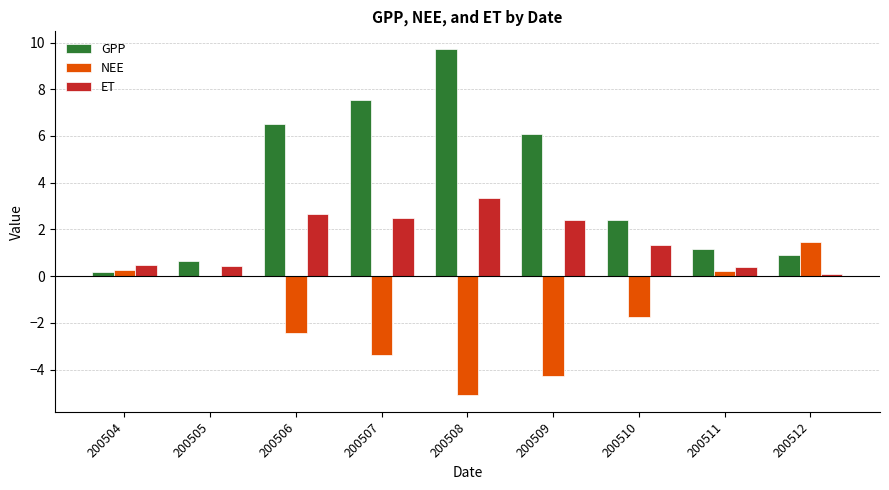

Is the value of GPP at 200505 greater than the value of ET at 200505?

Yes